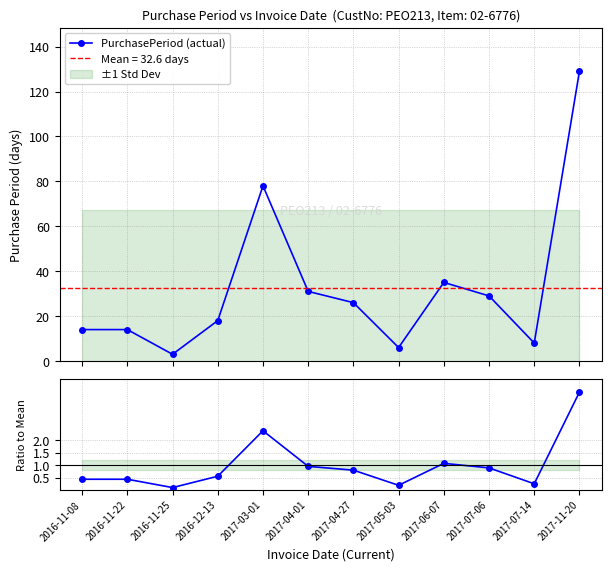

What is the maximum value shown in the chart?

129.0